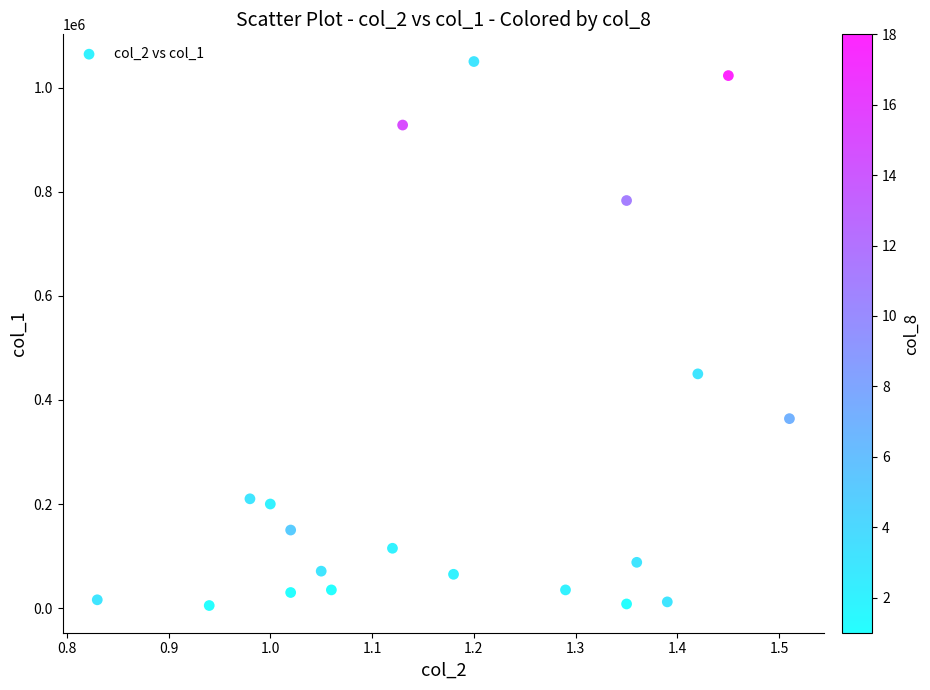

What is the range of Y values (max minus min)?

1045000